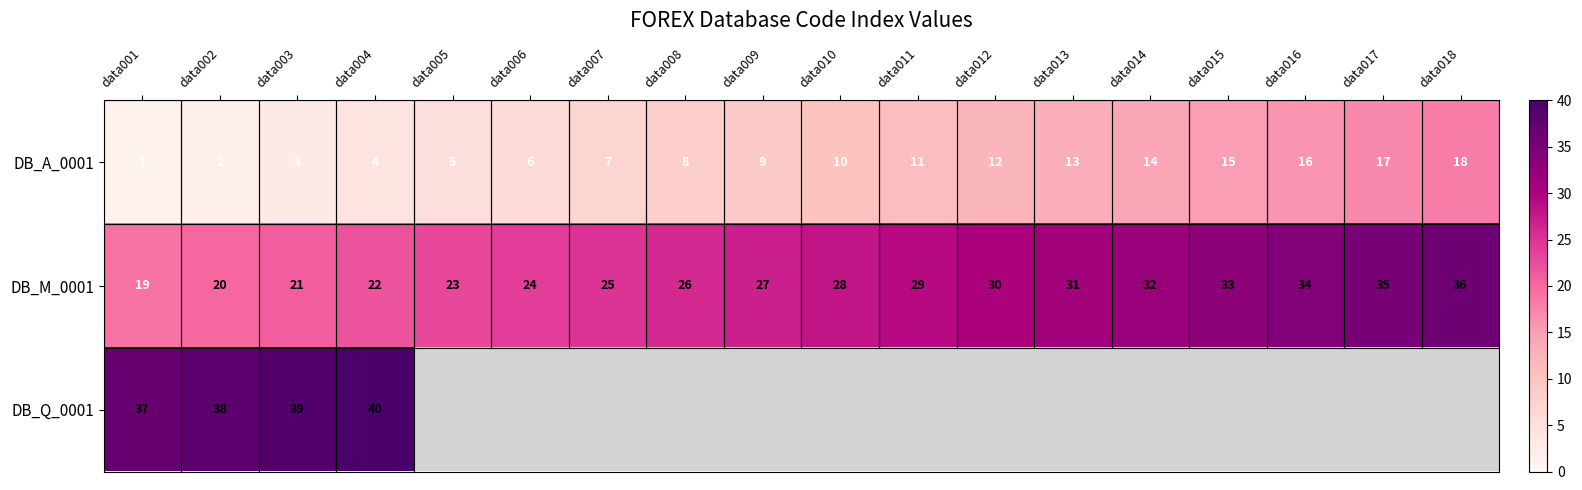

What is the sum of all DB_M_0001 values?

495